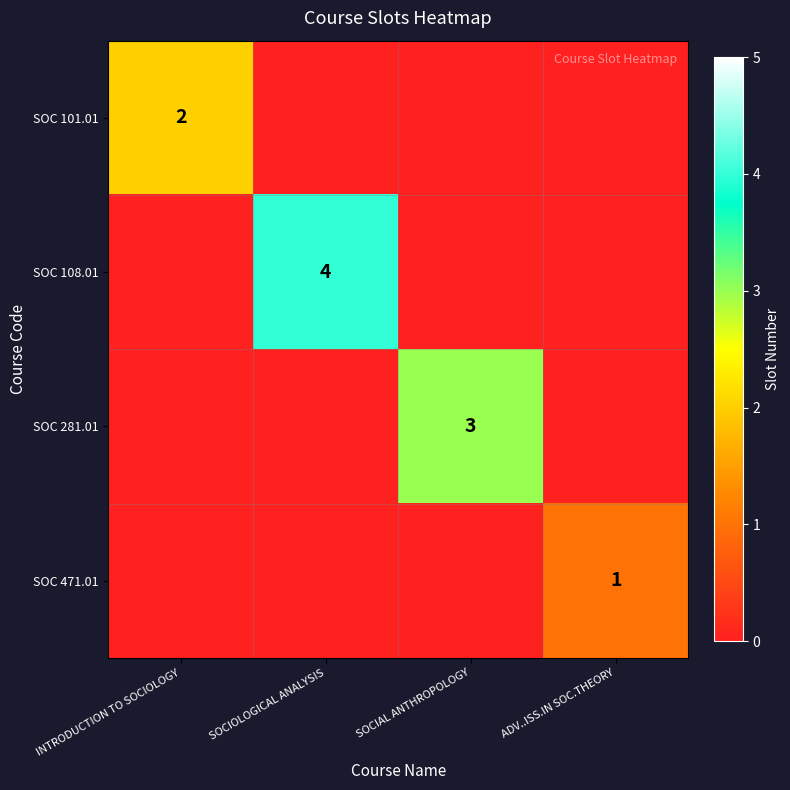

Between INTRODUCTION TO SOCIOLOGY and ADV..ISS.IN SOC.THEORY, which series saw the biggest shift?

SOC 101.01